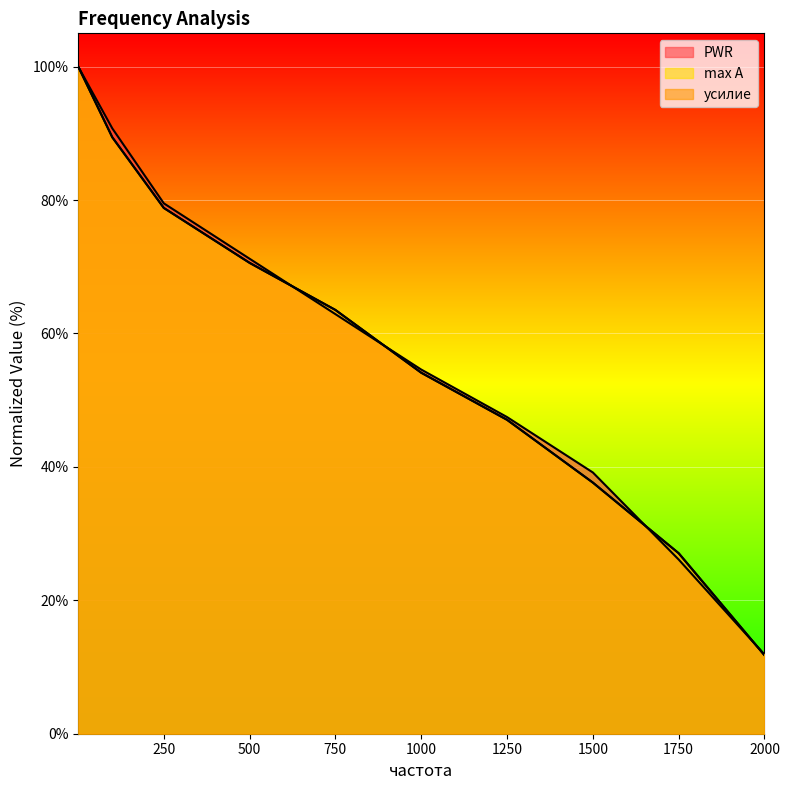

Read the усилие value at 1000.

54.1